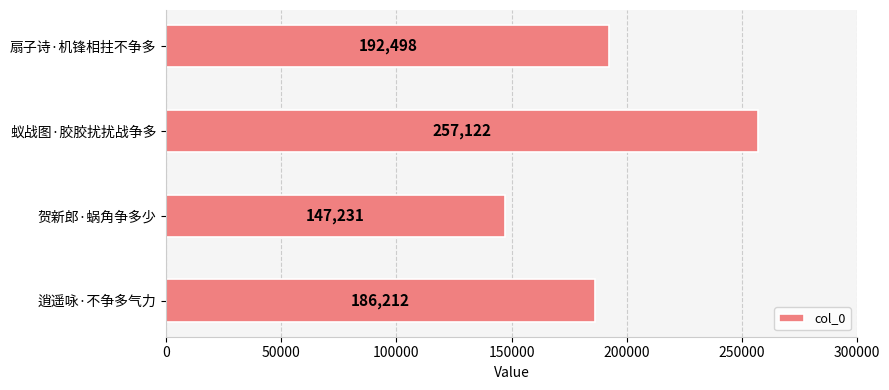

List the labels in order of value, smallest first.

贺新郎·蜗角争多少, 逍遥咏·不争多气力, 扇子诗·机锋相拄不争多, 蚁战图·胶胶扰扰战争多